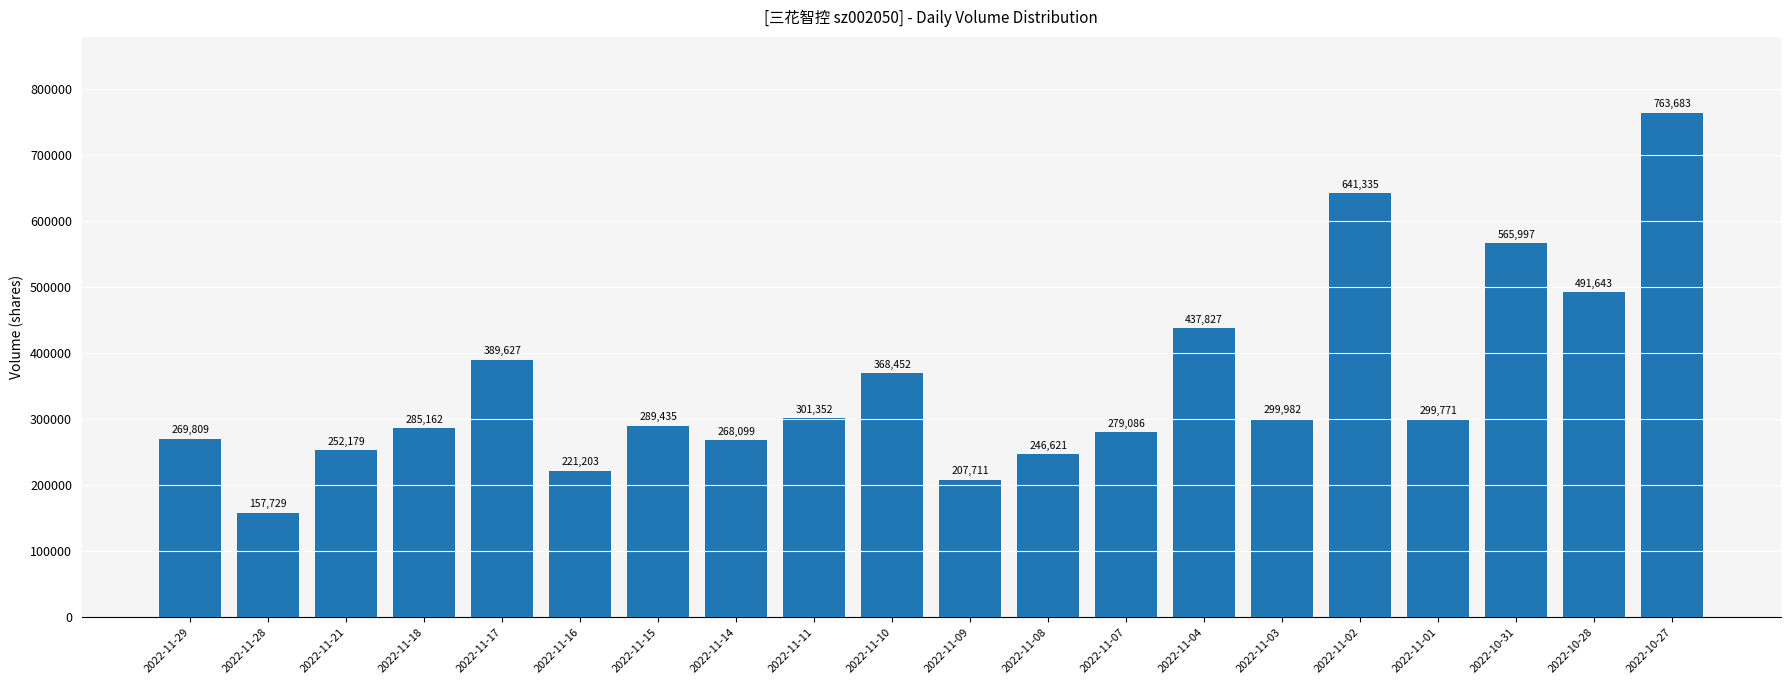

What is the label of the 1st bar from the right?

2022-10-27